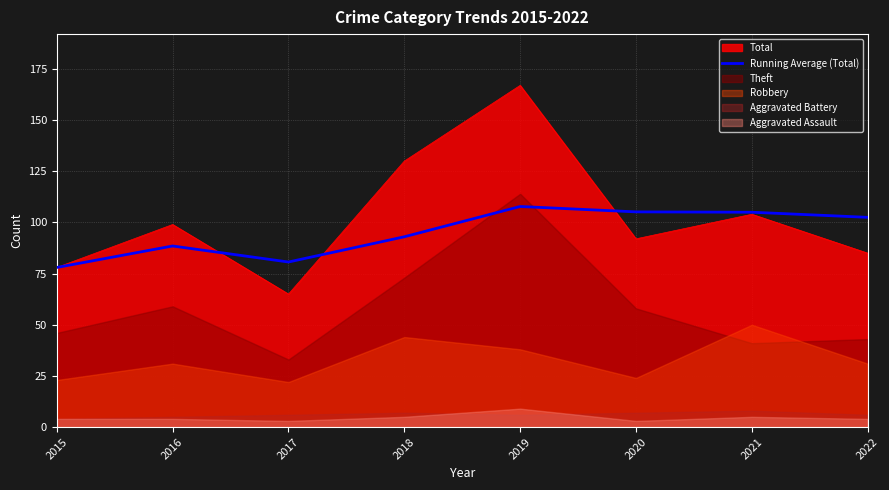

Is the value of Running Average (Total) at 2016 greater than the value of Total at 2021?

No